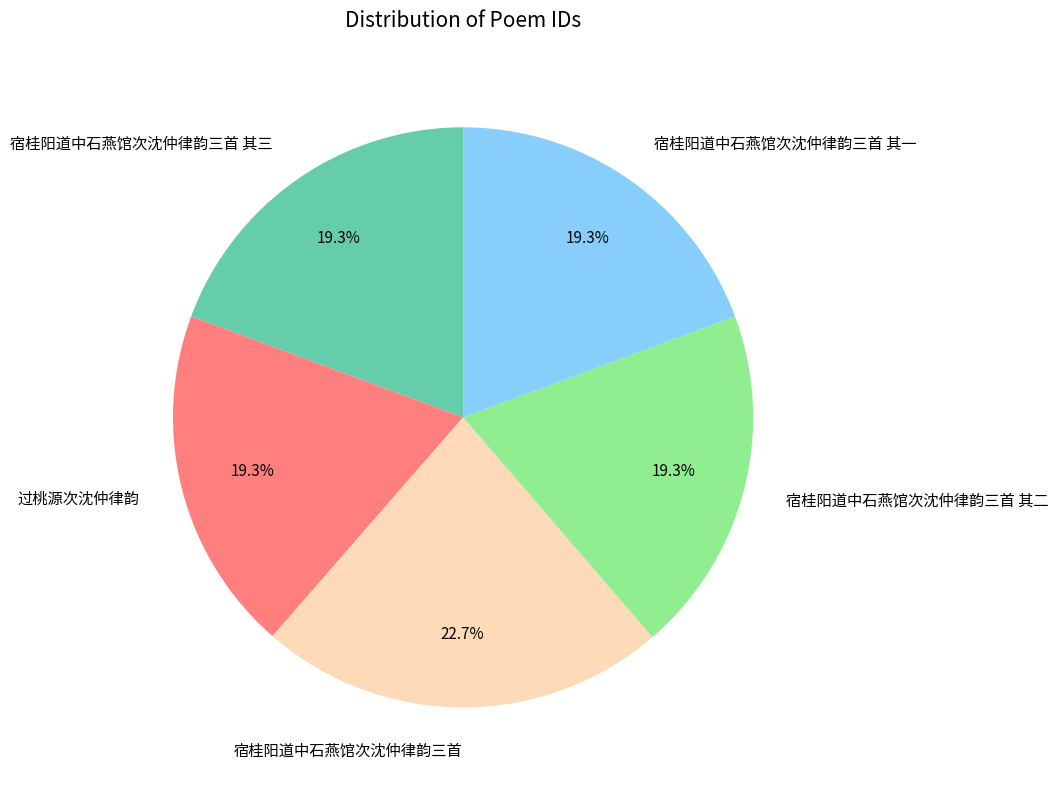

How many segments does this pie chart have?

5